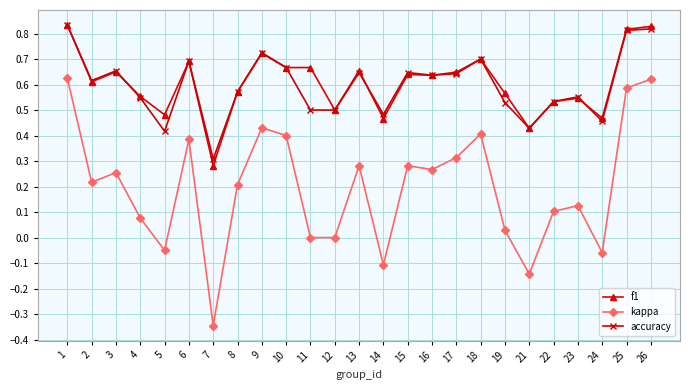

What are all the series names shown in the legend?

f1, kappa, accuracy